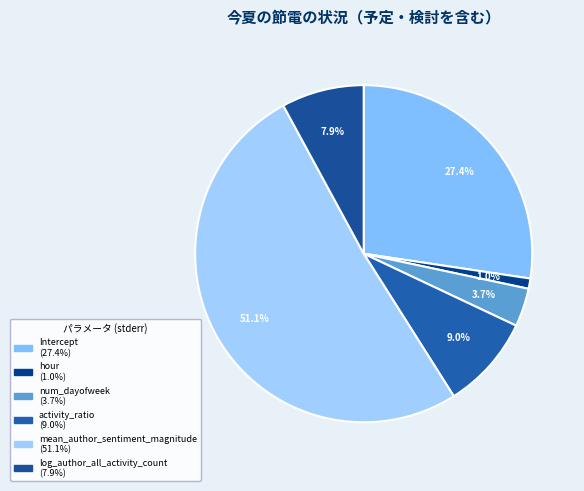

What is the smallest slice in the pie chart?

hour